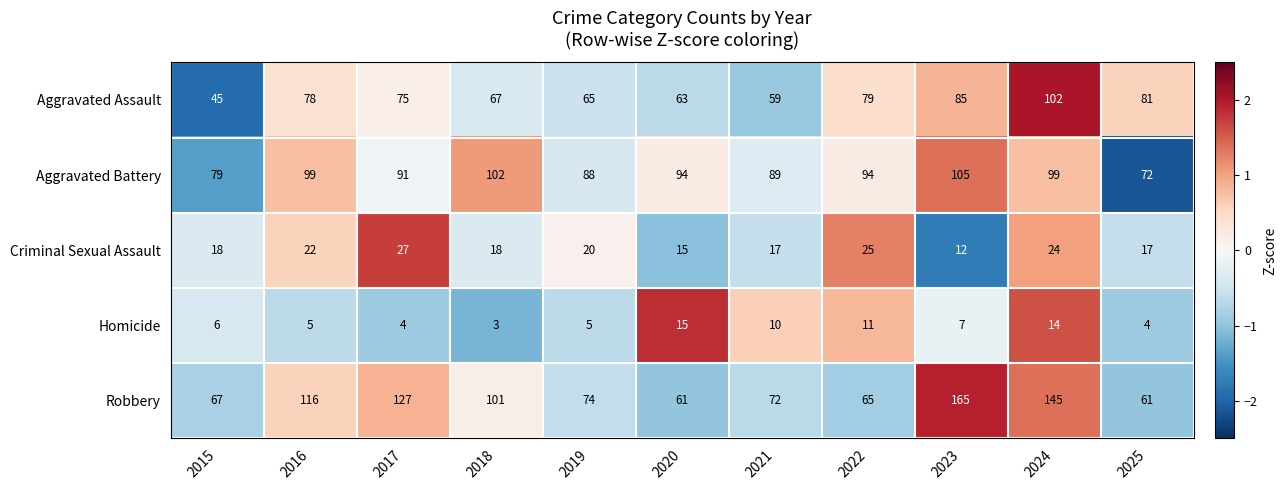

How many data points in Homicide are less than 6?

5